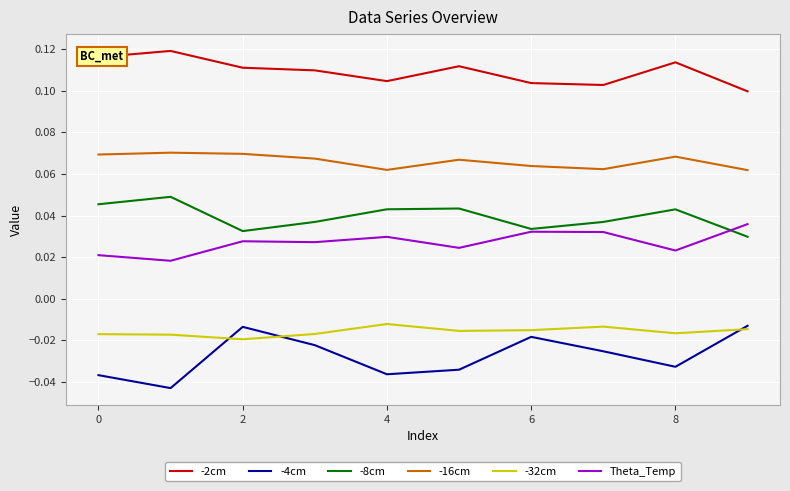

True or false: -2cm and -32cm intersect in this chart.

False